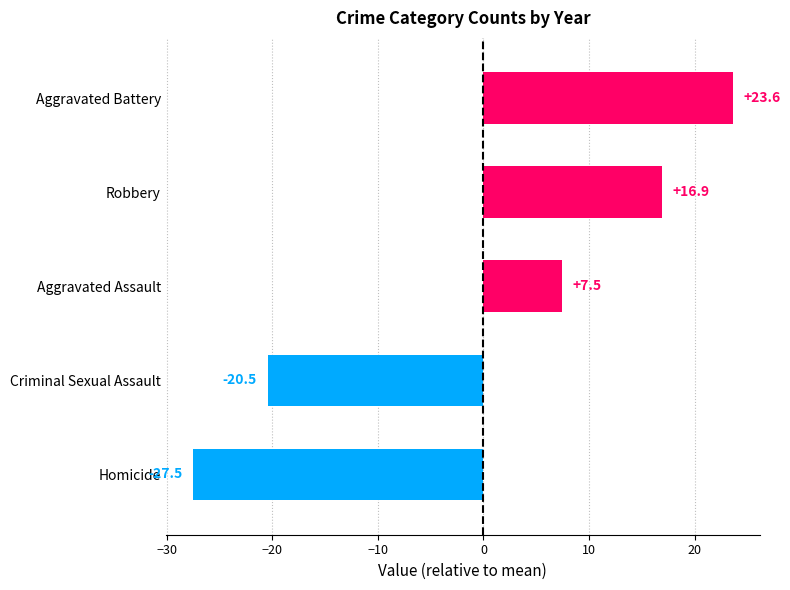

Which has a higher value, Aggravated Assault or Aggravated Battery?

Aggravated Battery